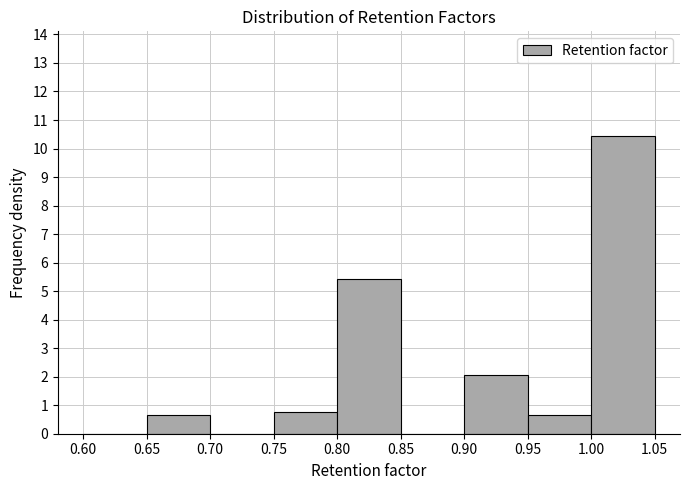

Reading left to right, transcribe this chart: for each bar, give the range it covers on the x-axis and its height. The values are not printed on the chart, so give them approximately, as read against the axis.

0.60 to 0.65: 0
0.65 to 0.70: 0.6
0.70 to 0.75: 0
0.75 to 0.80: 0.8
0.80 to 0.85: 5.4
0.85 to 0.90: 0
0.90 to 0.95: 2.1
0.95 to 1.00: 0.6
1.00 to 1.05: 10.5